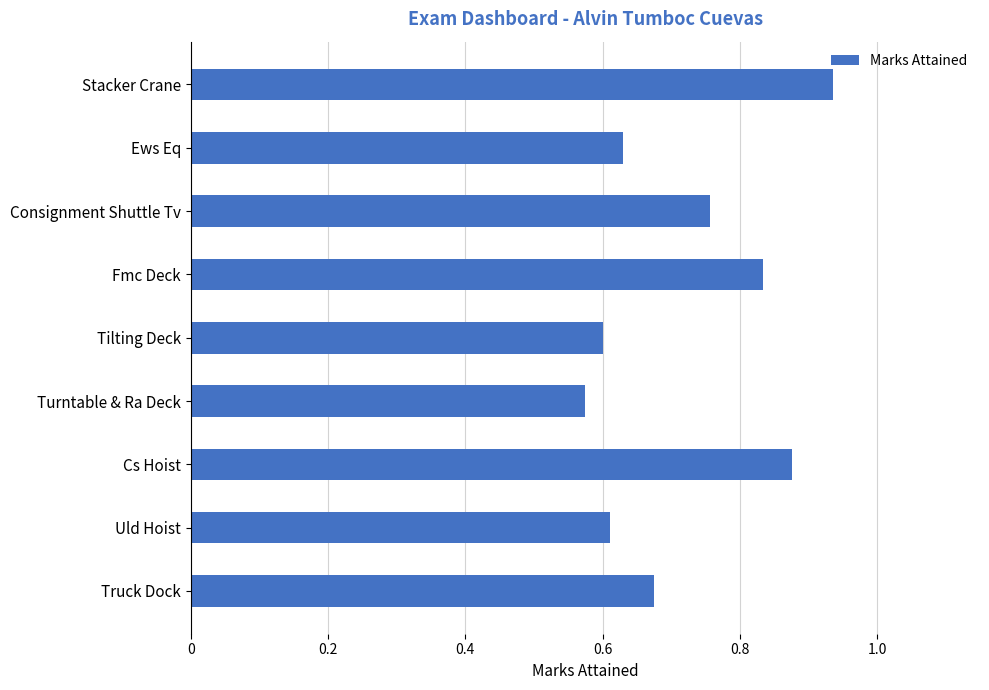

True or false: the data shows 0.6 at Uld Hoist.

True